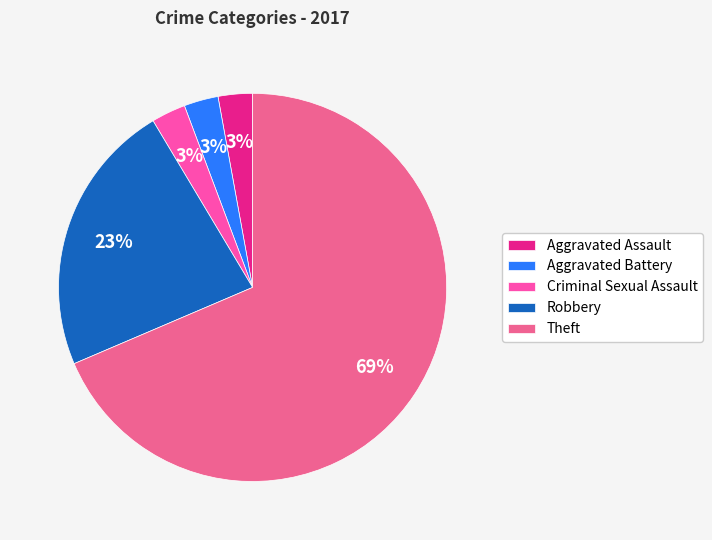

To the nearest percent, what is the combined percentage of Aggravated Battery and Robbery?

26%